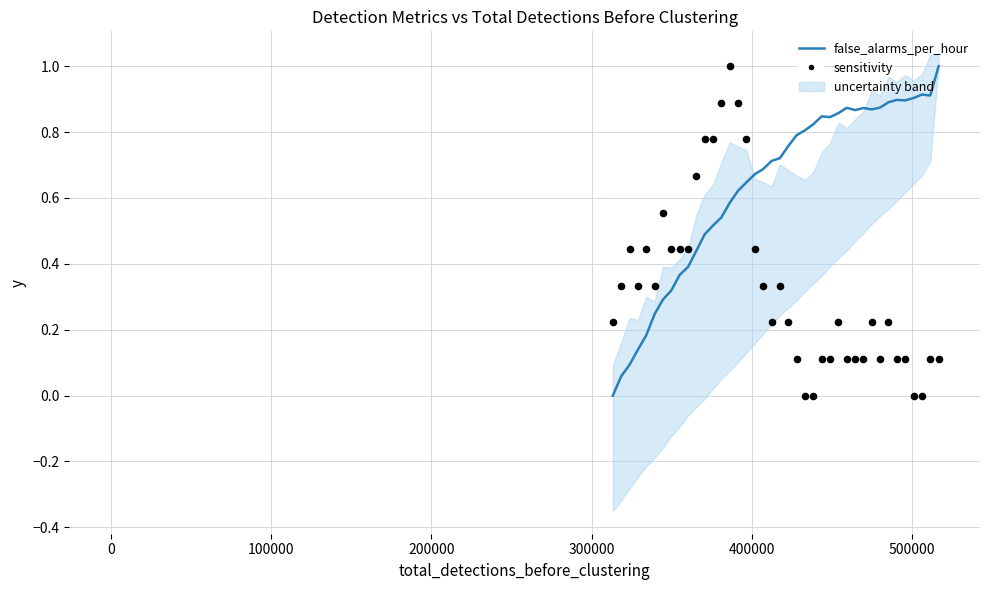

Which series has the largest total across all categories?

false_alarms_per_hour